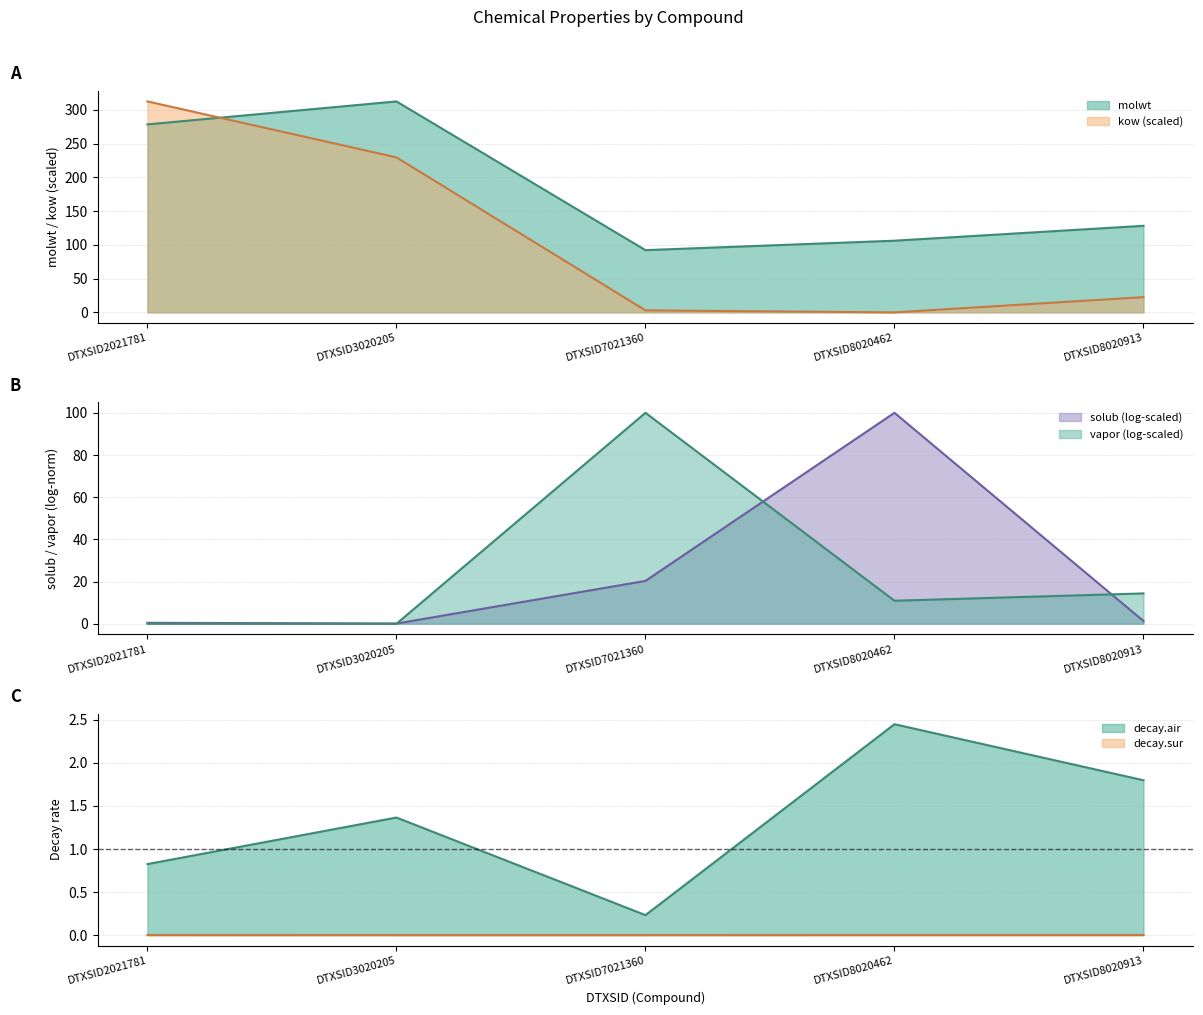

Reading left to right, extract all data points from this chart.

molwt: DTXSID2021781=278.4	DTXSID3020205=312.4	DTXSID7021360=92.1	DTXSID8020462=106.1	DTXSID8020913=128.2
vapor: DTXSID2021781=0.0	DTXSID3020205=0.0	DTXSID7021360=100.0	DTXSID8020462=10.9	DTXSID8020913=14.4
solub: DTXSID2021781=0.5	DTXSID3020205=0.1	DTXSID7021360=20.3	DTXSID8020462=100.0	DTXSID8020913=1.3
kow: DTXSID2021781=312.4	DTXSID3020205=229.5	DTXSID7021360=3.0	DTXSID8020462=0.0	DTXSID8020913=22.6
decay.air: DTXSID2021781=0.8	DTXSID3020205=1.4	DTXSID7021360=0.2	DTXSID8020462=2.4	DTXSID8020913=1.8
decay.sur: DTXSID2021781=0.0	DTXSID3020205=0.0	DTXSID7021360=0.0	DTXSID8020462=0.0	DTXSID8020913=0.0